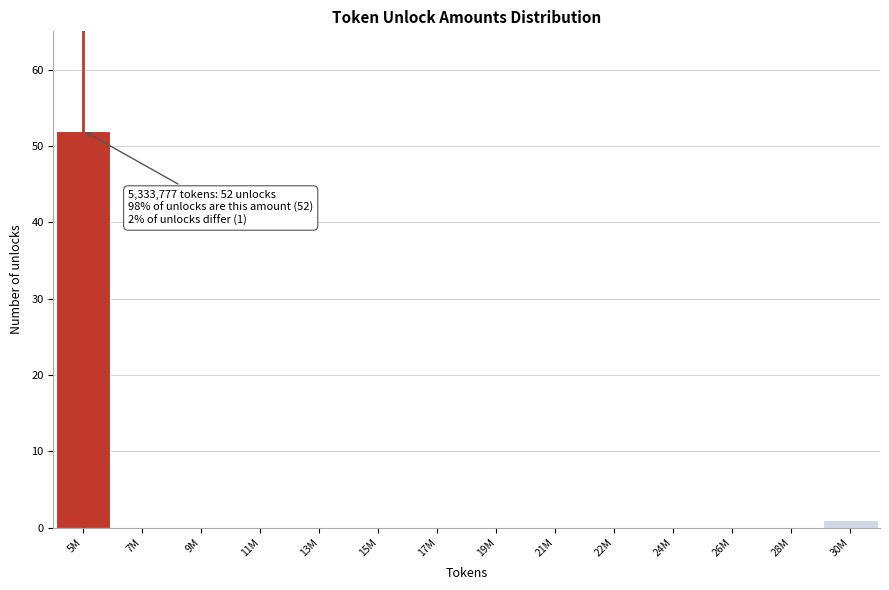

Reading left to right, what are all the values shown in this chart?

5M=52	7M=0	9M=0	11M=0	13M=0	15M=0	17M=0	19M=0	21M=0	22M=0	24M=0	26M=0	28M=0	30M=1